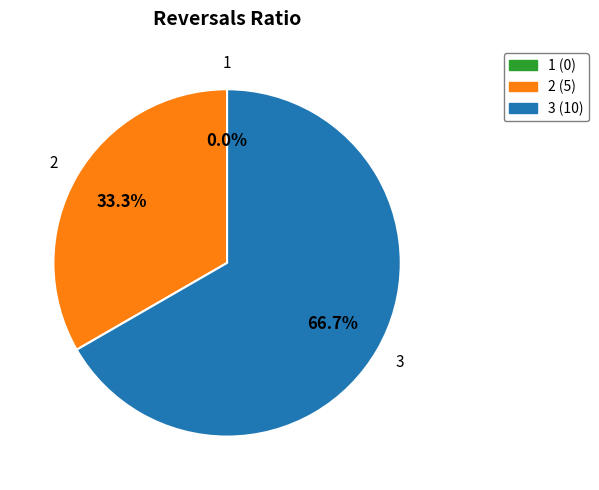

Is it true that 2 is 33% of the pie?

True